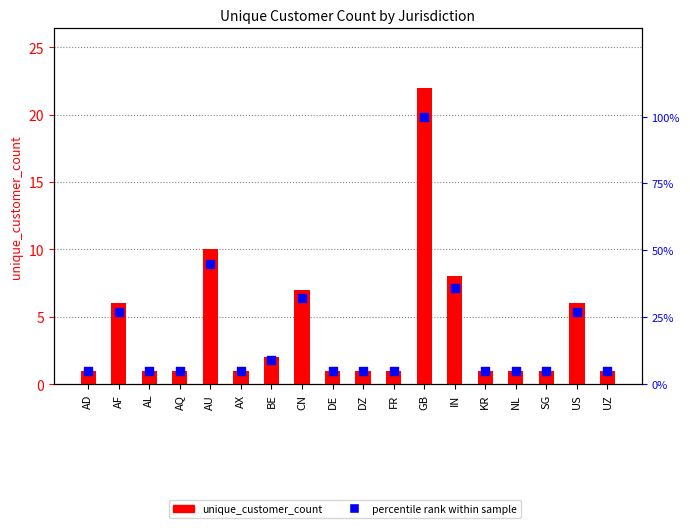

Which series reaches the maximum Y coordinate?

percentile rank within sample